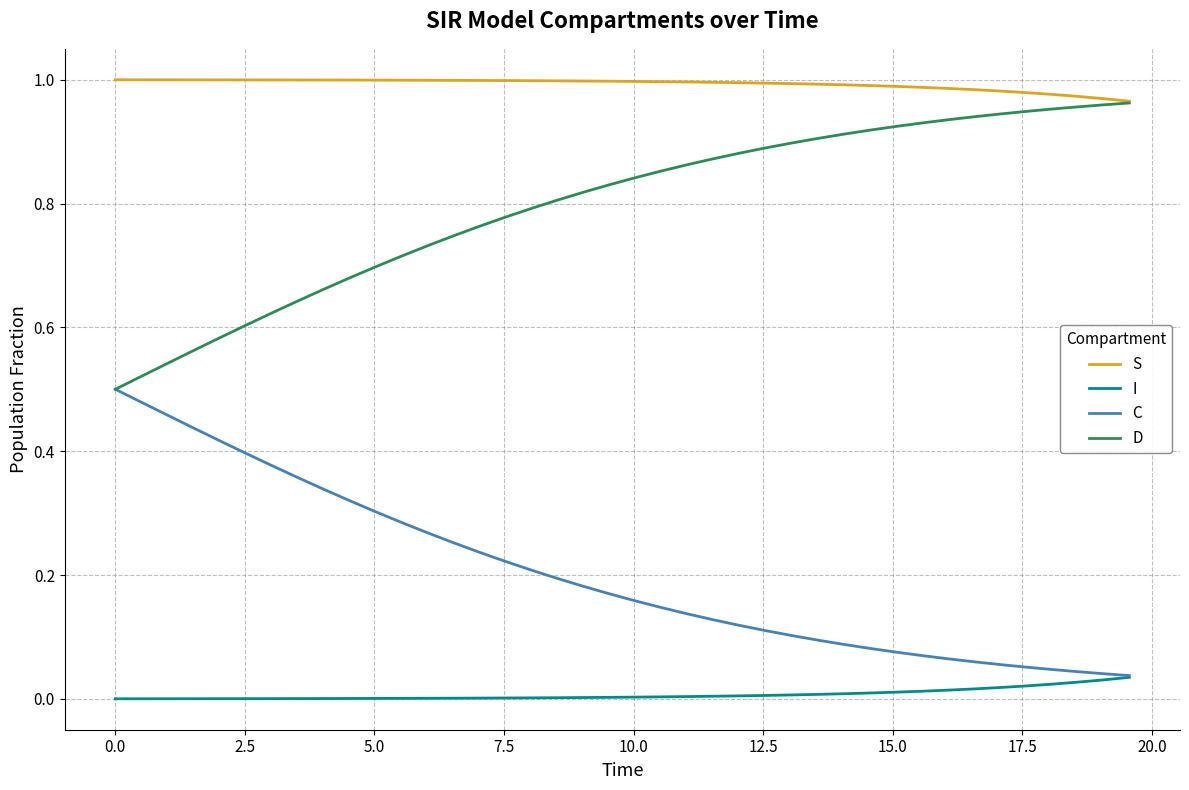

Which series has the largest total across all categories?

S